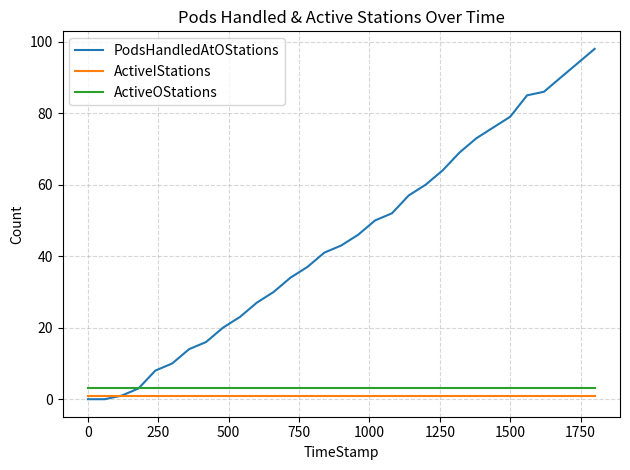

True or false: ActiveOStations and ActiveIStations cross at least once.

False